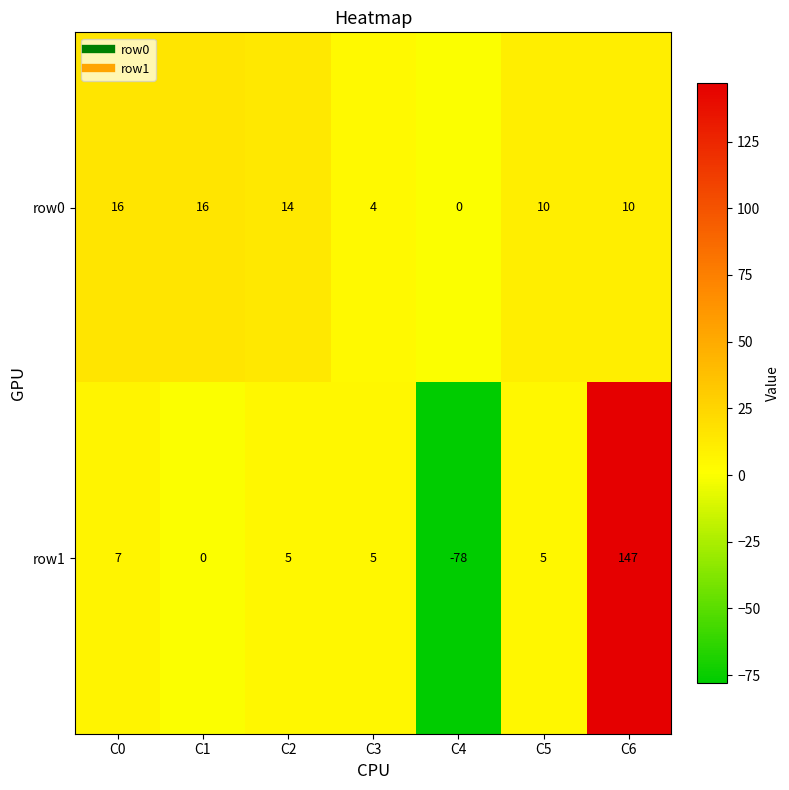

What is the sum of all row0 values?

70